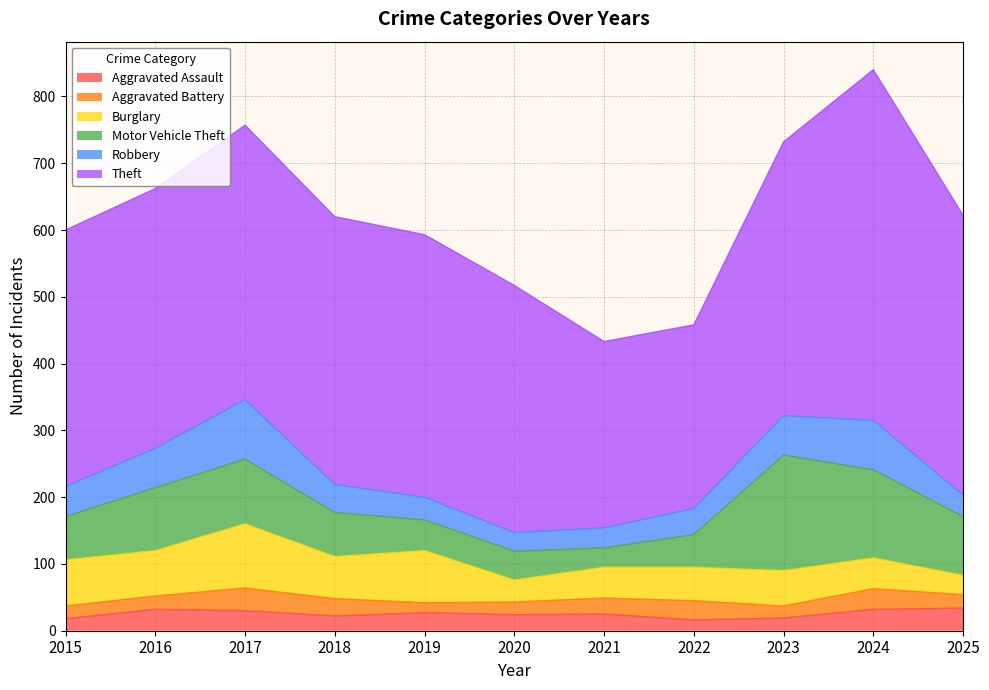

Where do Robbery and Motor Vehicle Theft first cross each other?

2020 and 2021